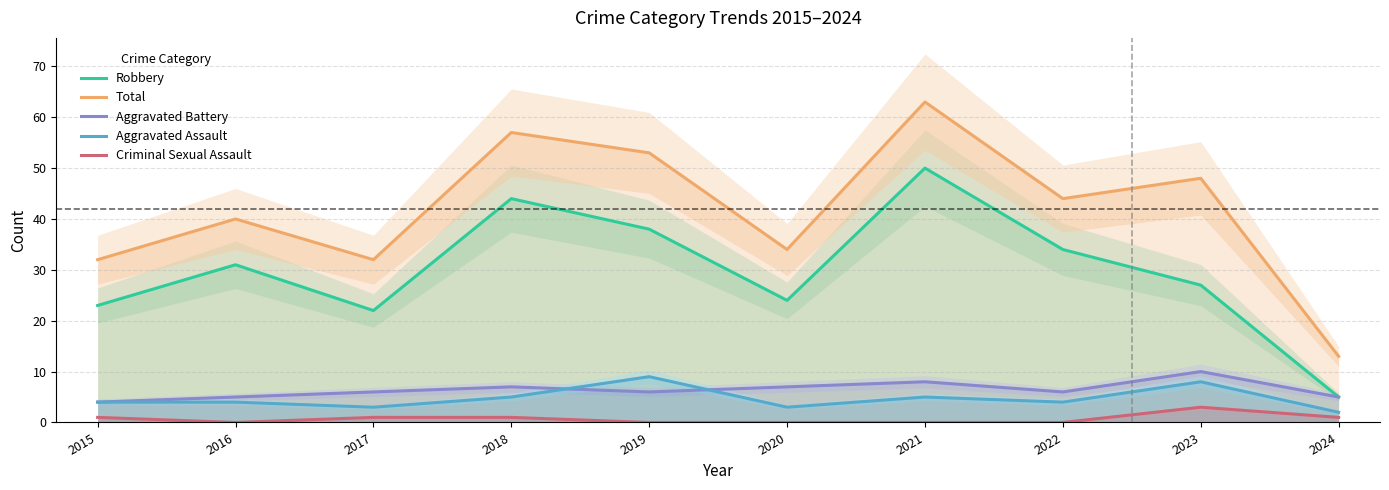

At how many categories does at least one series exceed 50?

3